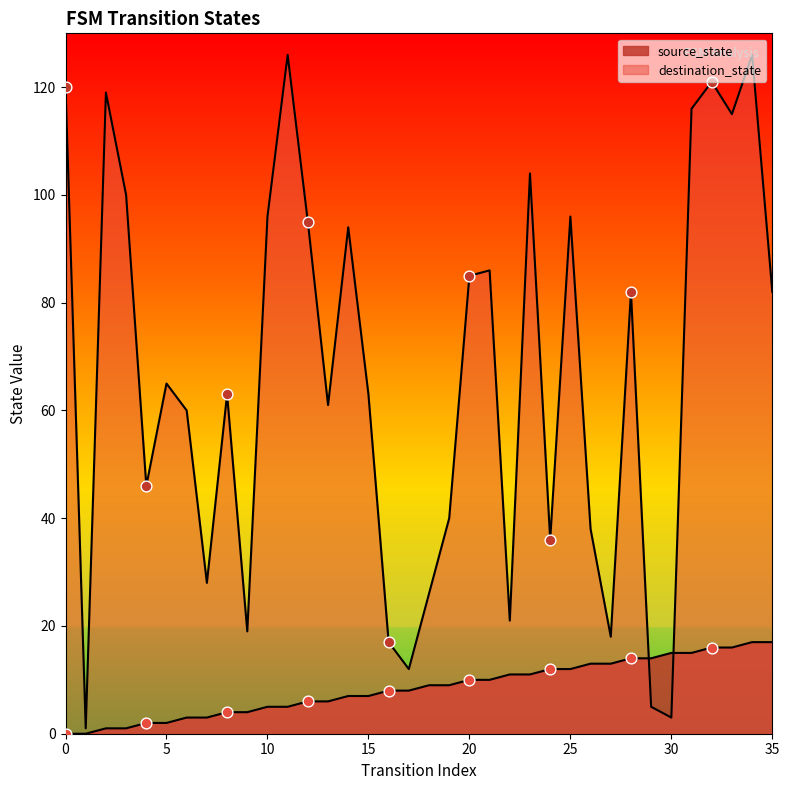

What are all the series names shown in the legend?

source_state, destination_state